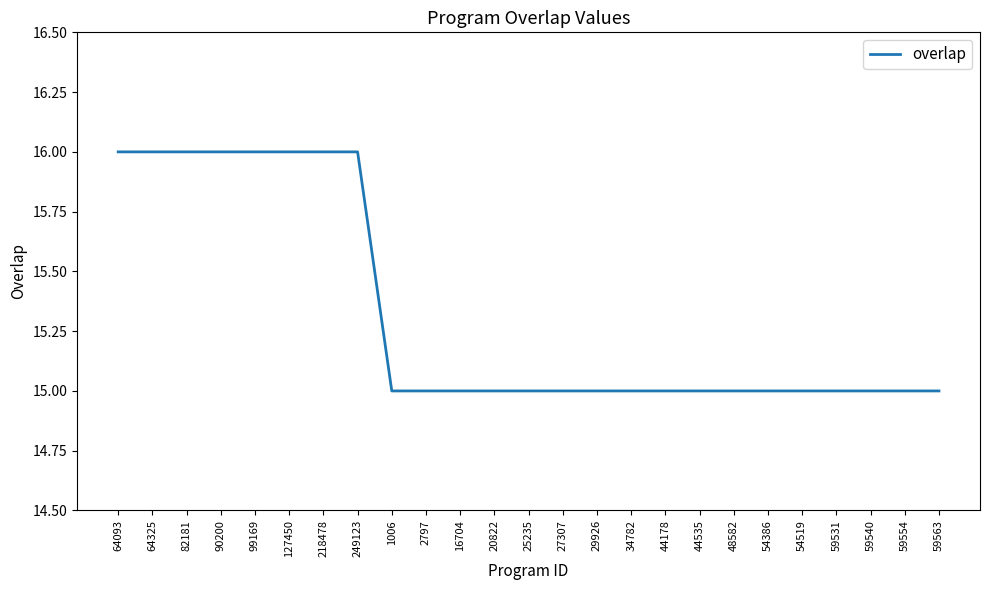

Reading right to left, what are all the values shown in this chart?

15	15	15	15	15	15	15	15	15	15	15	15	15	15	15	15	15	16	16	16	16	16	16	16	16